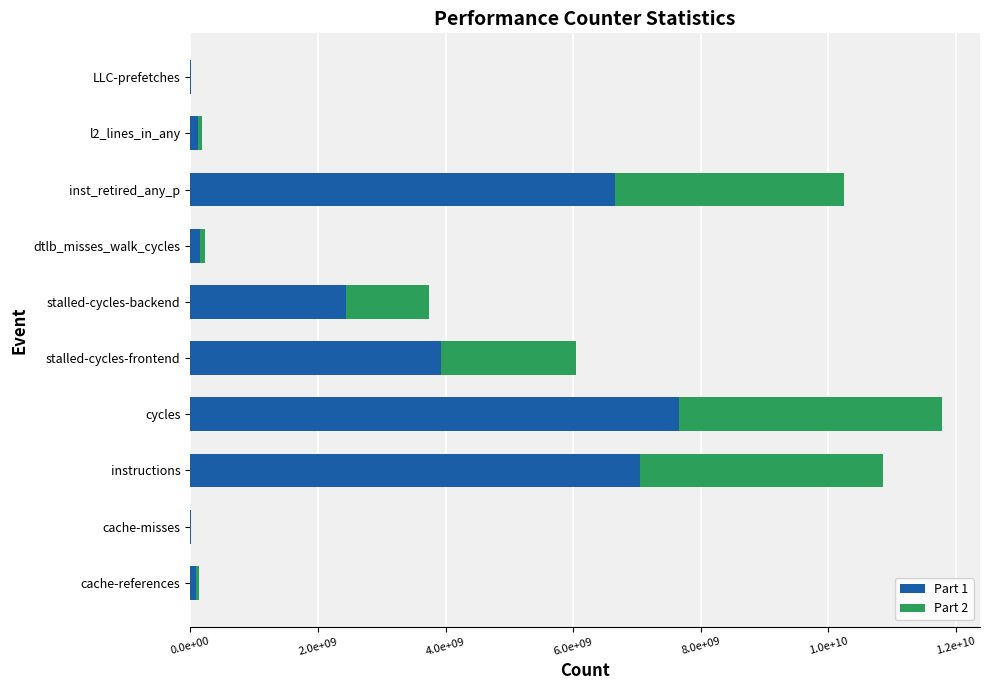

What is the difference between the maximum and second lowest values in the Part 2 series?

4119809319.8